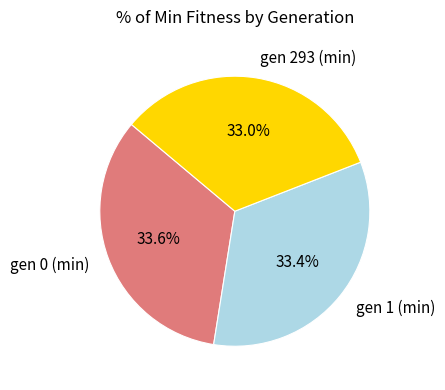

What is the ratio of the value at gen 0 (min) to the value at gen 1 (min)?

1.0